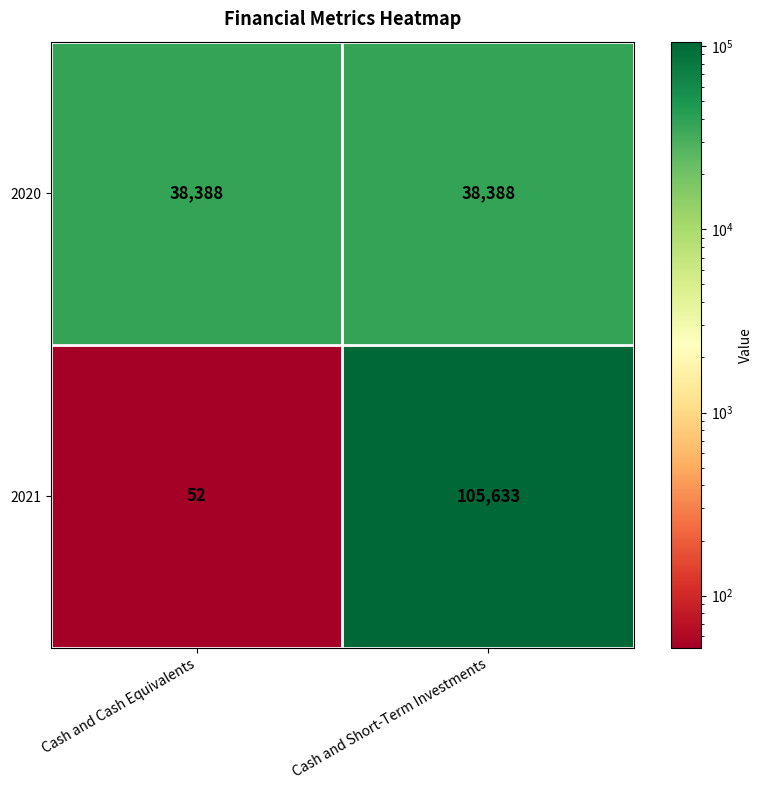

What is the total value across all series at Cash and Cash Equivalents?

38440